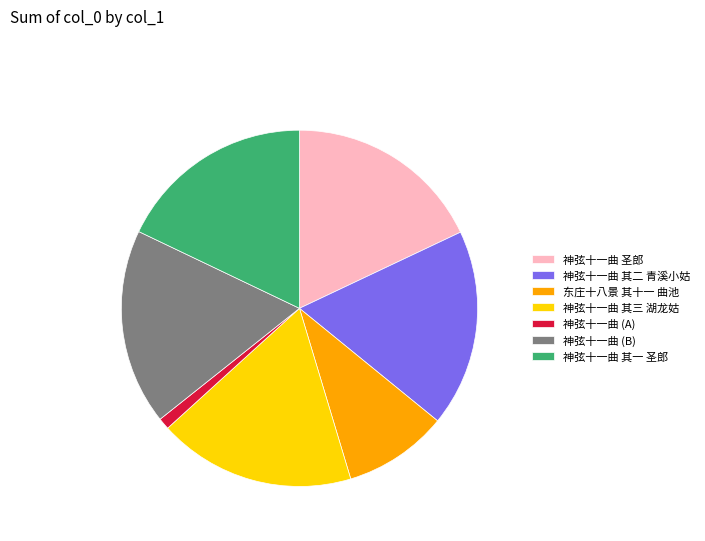

How many segments does this pie chart have?

7